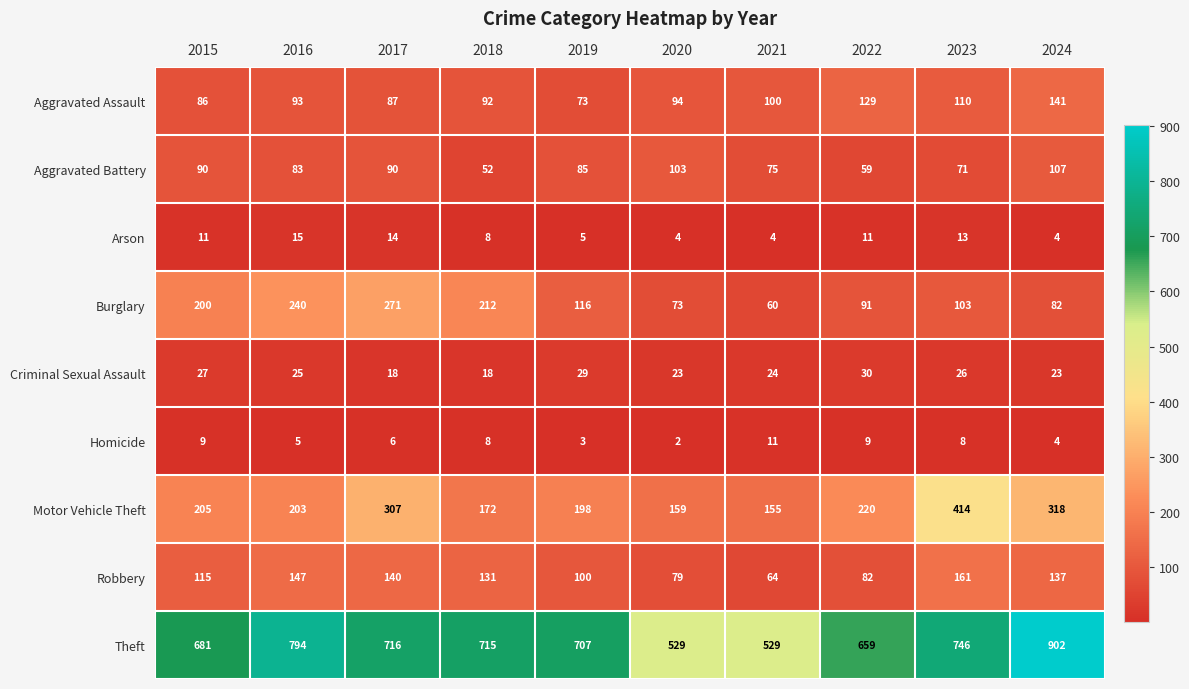

The value of Theft at 2024 is 902. True or false?

True